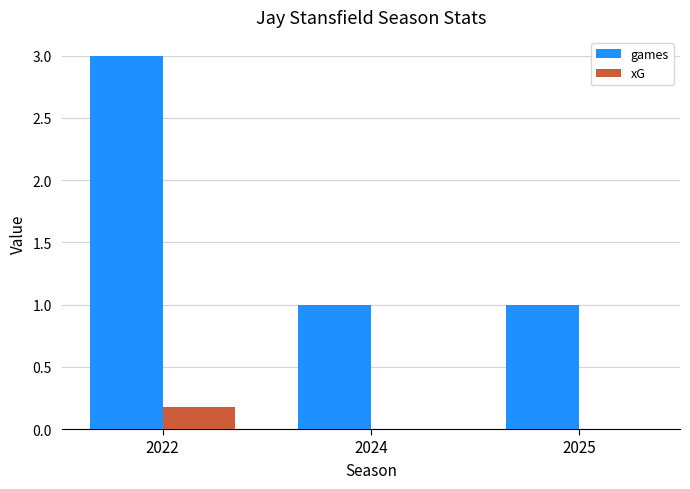

The games series shows 1.0 at 2024. True or false?

True